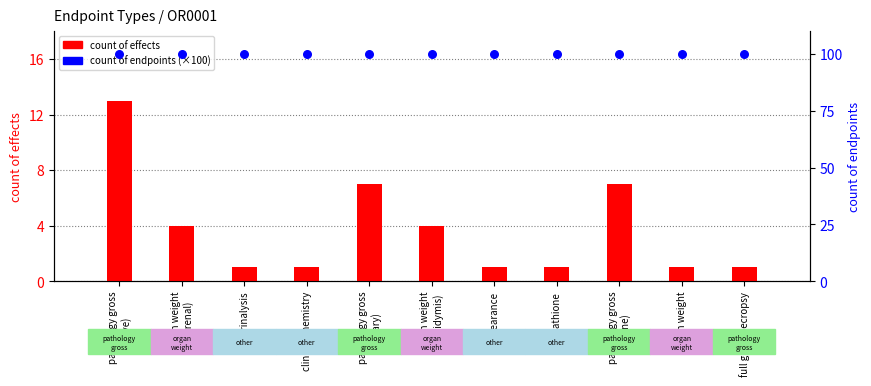

At how many categories does at least one series exceed 2?

11